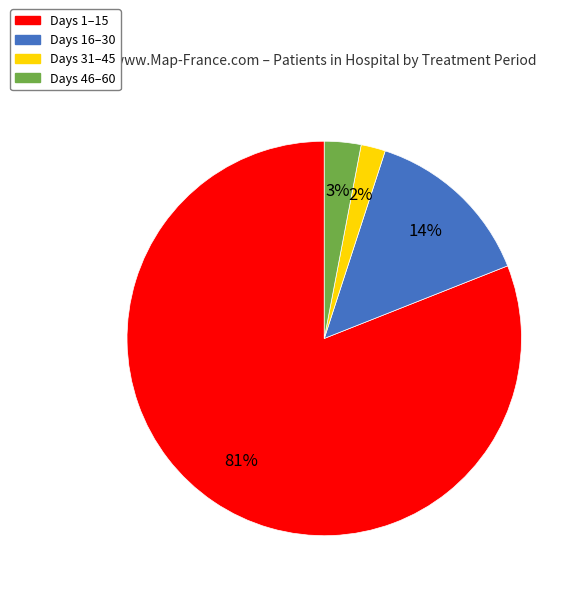

Is there a majority slice in this chart?

Yes